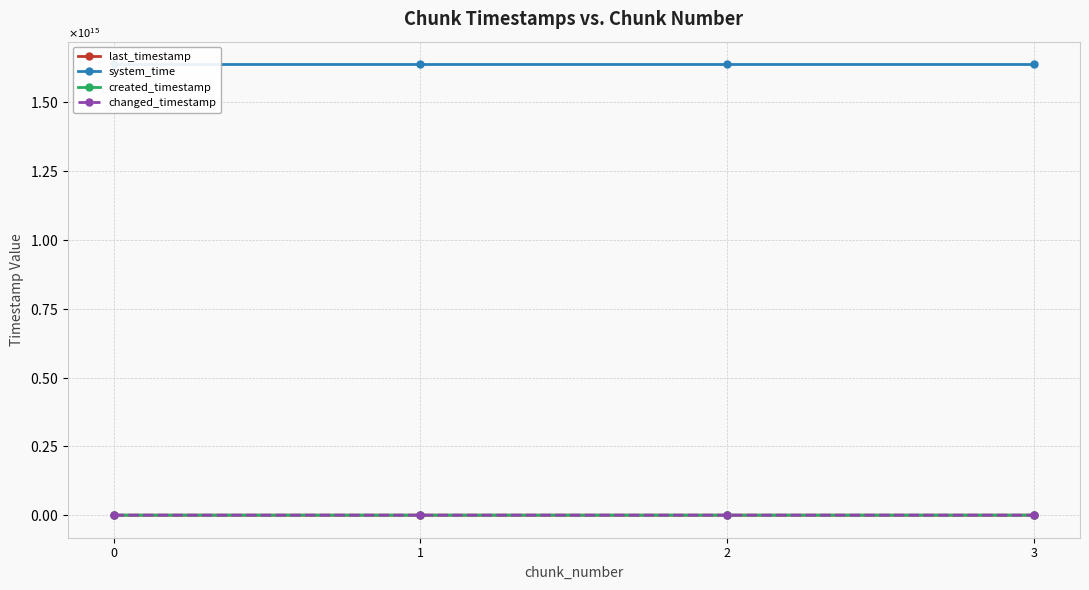

Which category has the highest value across all series?

3